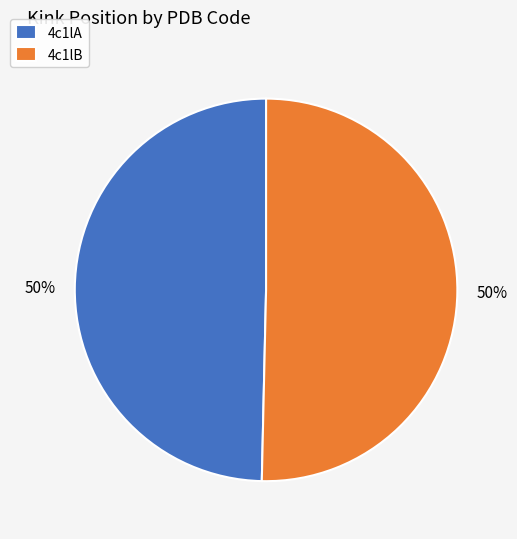

To the nearest percent, what is the average slice percentage?

50%